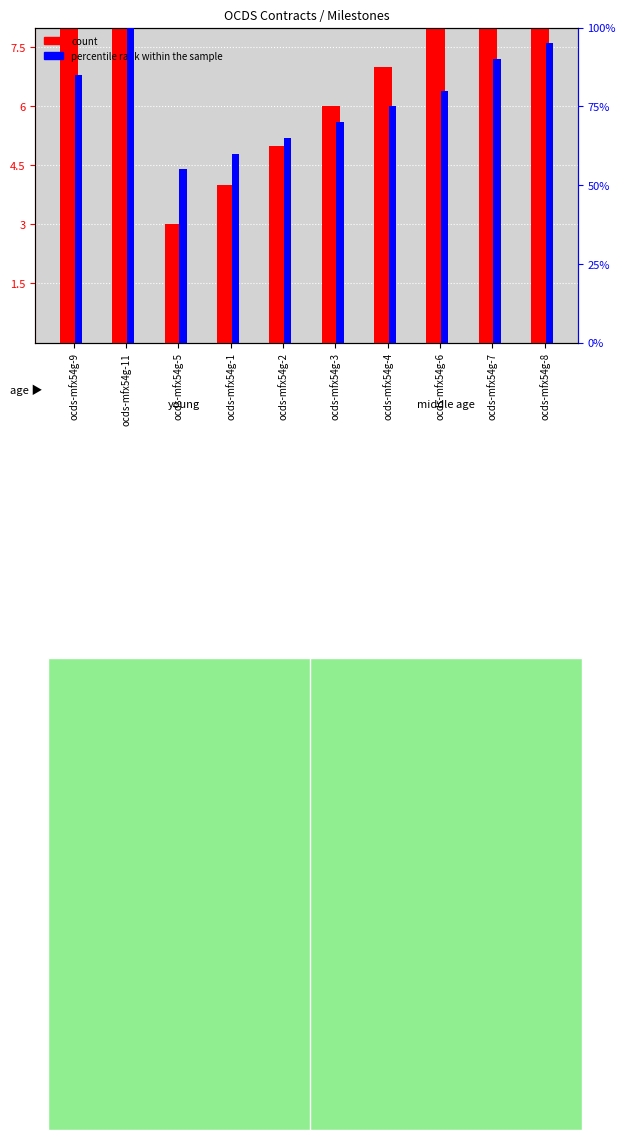

What is the sum of the count values at ocds-mfx54g-3 and ocds-mfx54g-8?

16.0